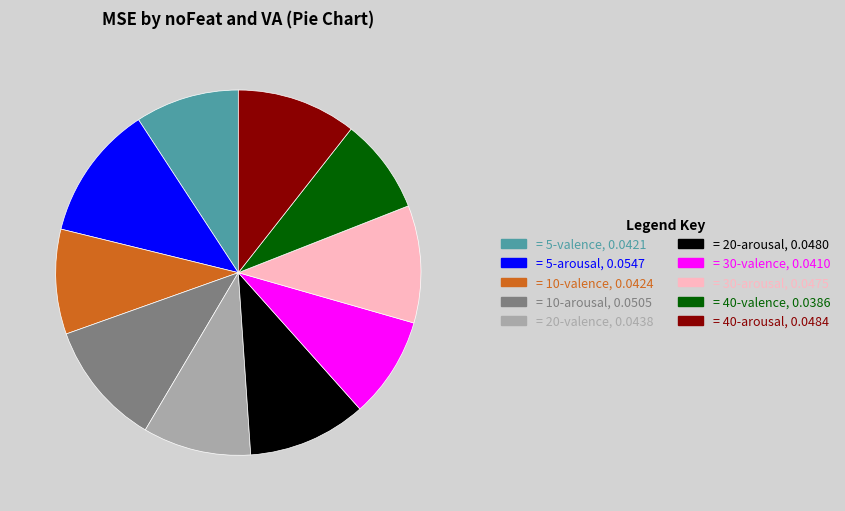

Does = 30-valence, 0.0410 represent more than half of the total?

No